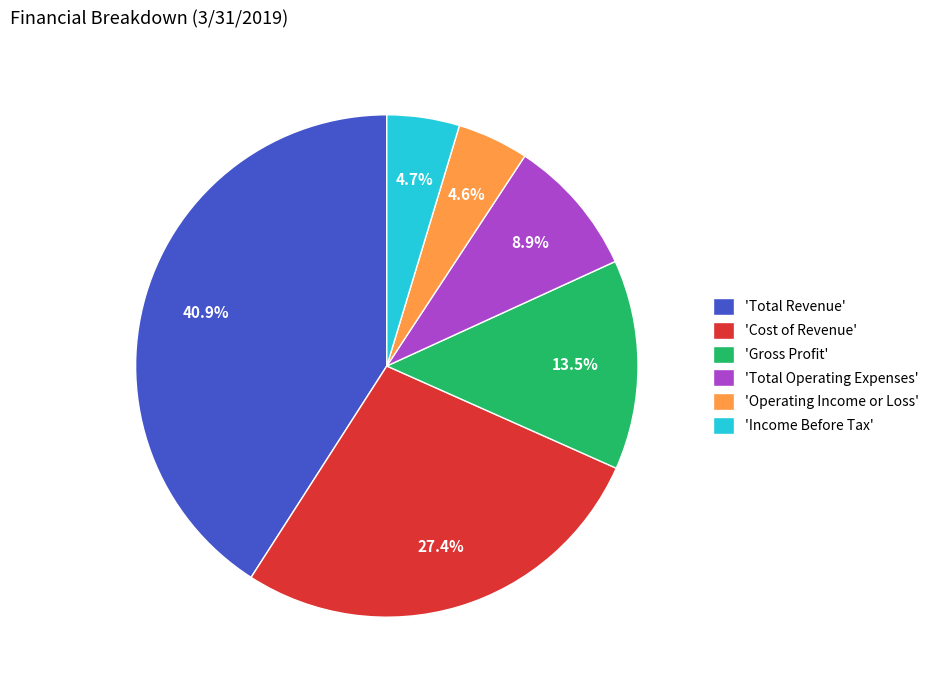

Does any single category account for the majority?

No